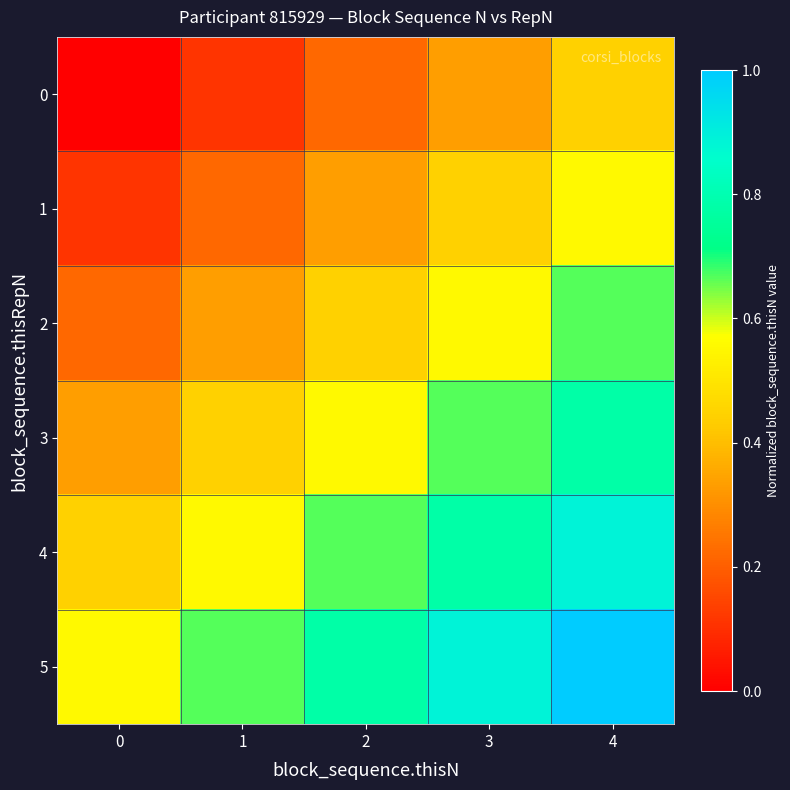

Rank the series by their average value, from lowest to highest.

0, 1, 2, 3, 4, 5